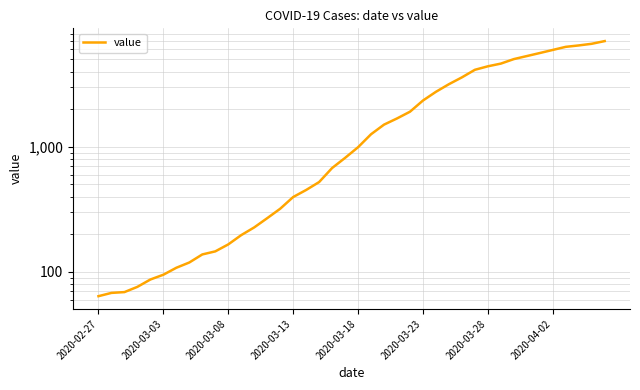

How many lines are shown in the chart?

1